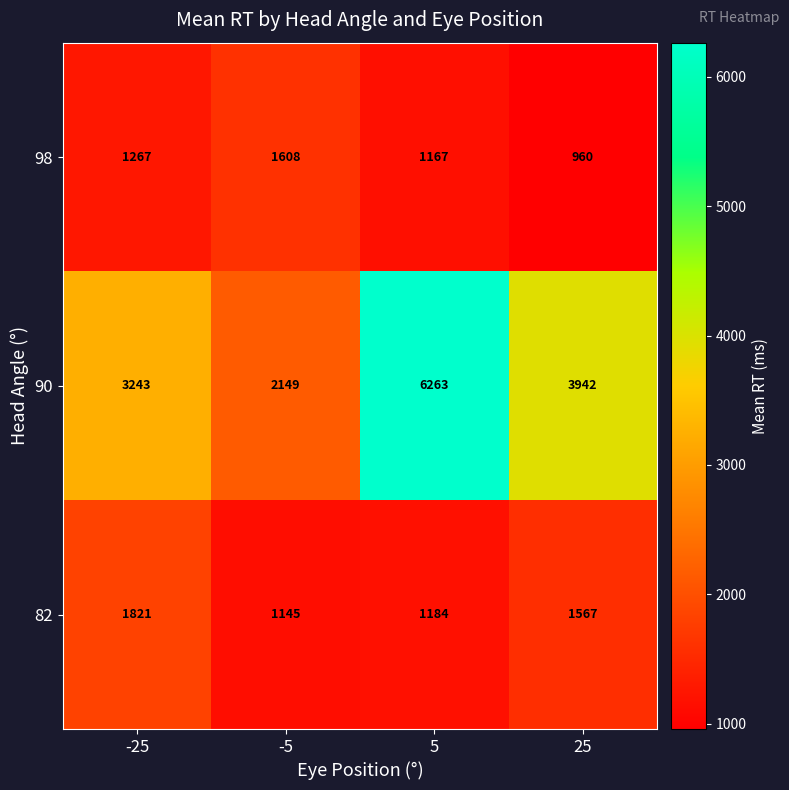

How many 98 values are between 1167 and 1608?

3